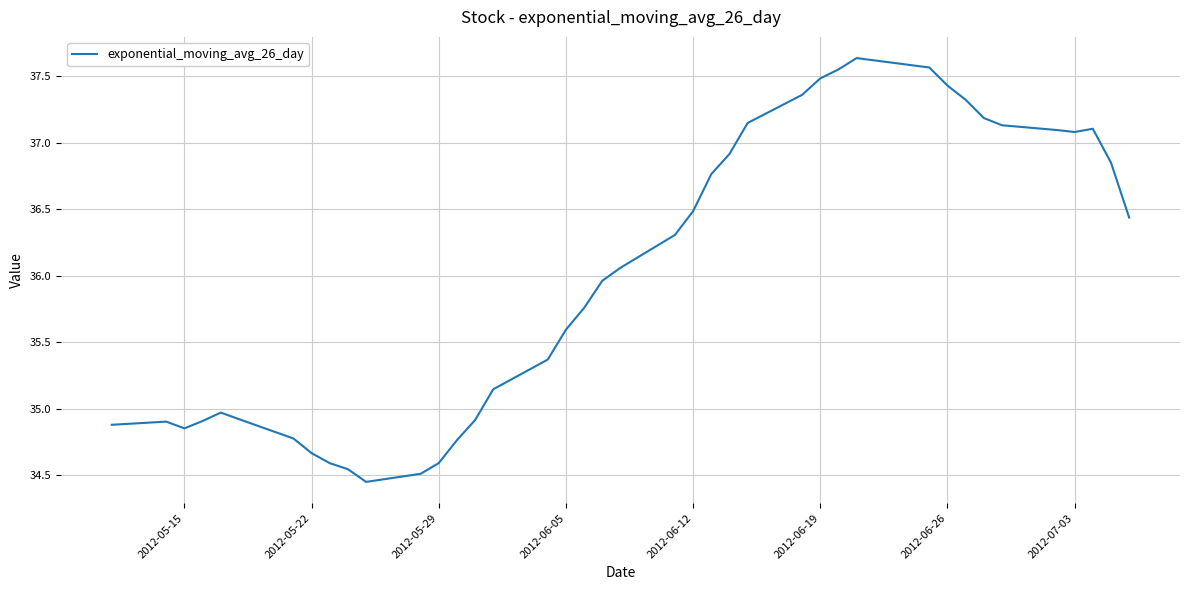

What is the difference between the maximum and minimum values?

3.2